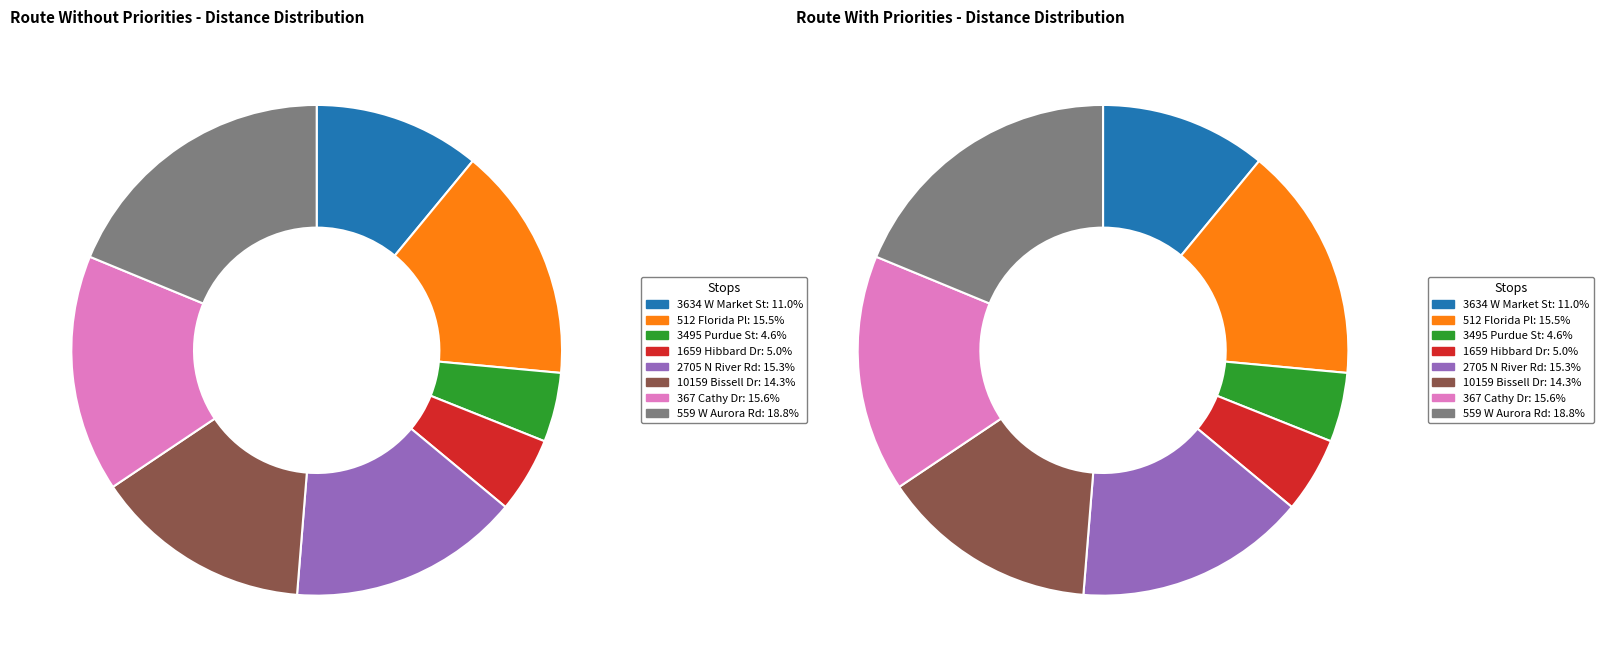

Which category has the biggest portion of the pie?

559 W Aurora Rd